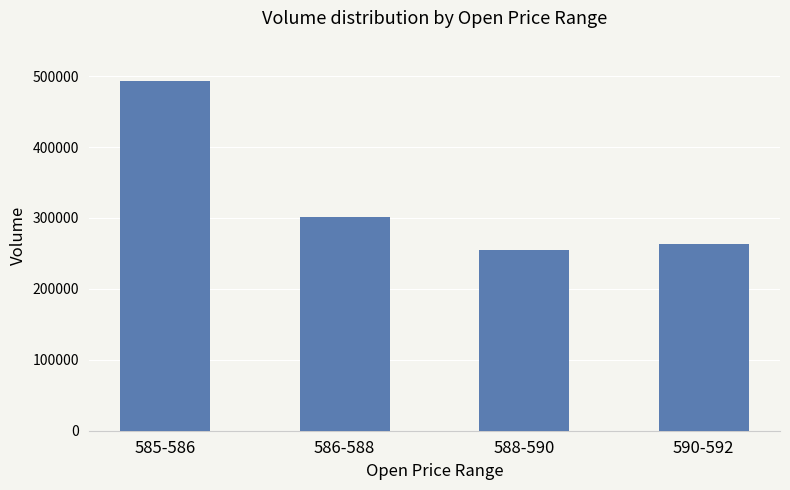

List the labels in order of value, smallest first.

588-590, 590-592, 586-588, 585-586